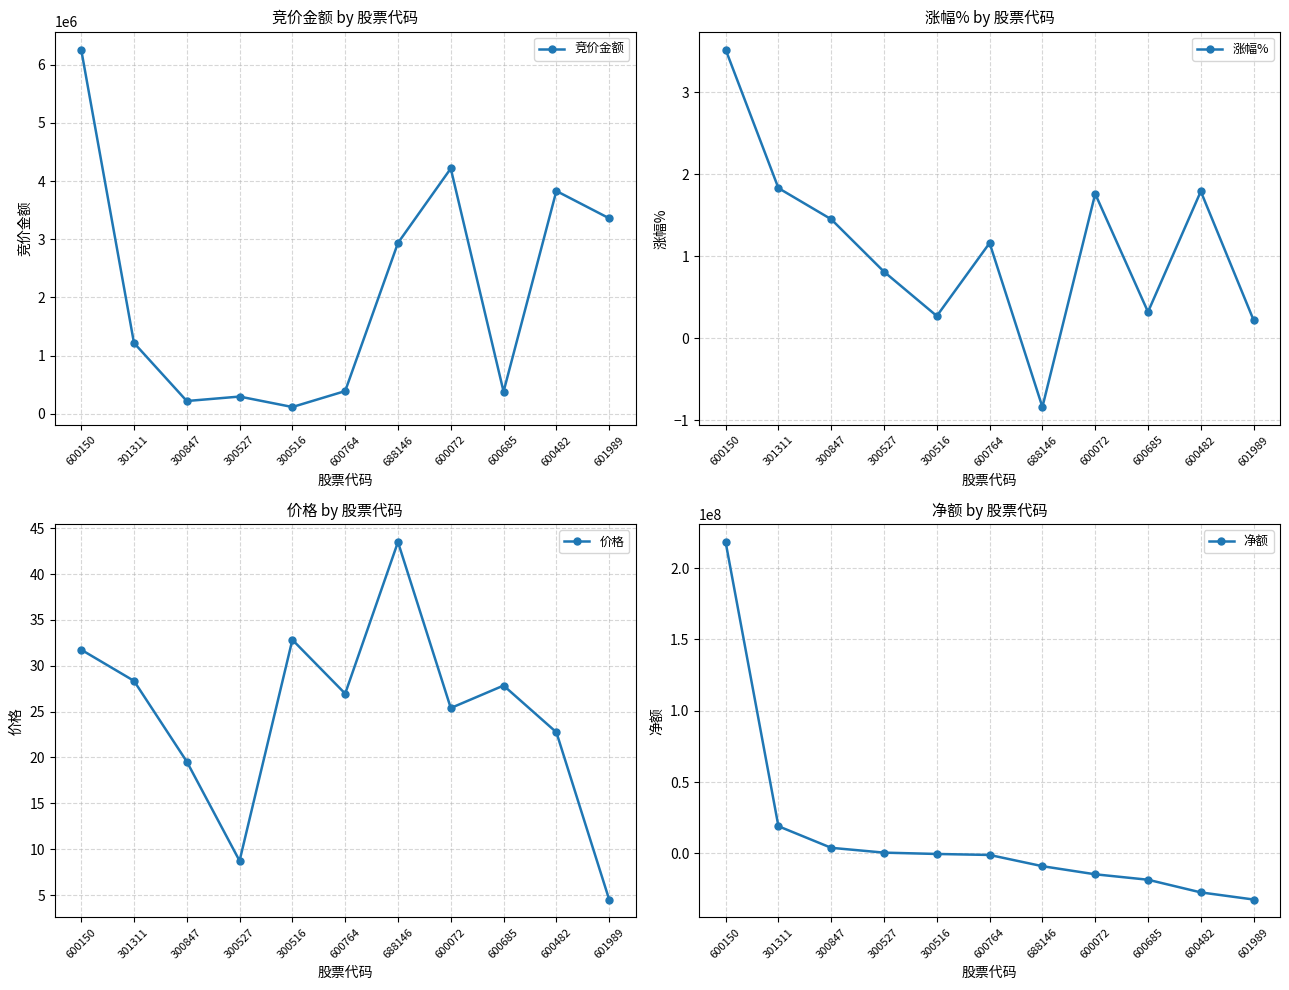

The 净额 series shows 218313865.0 at 600150. True or false?

True